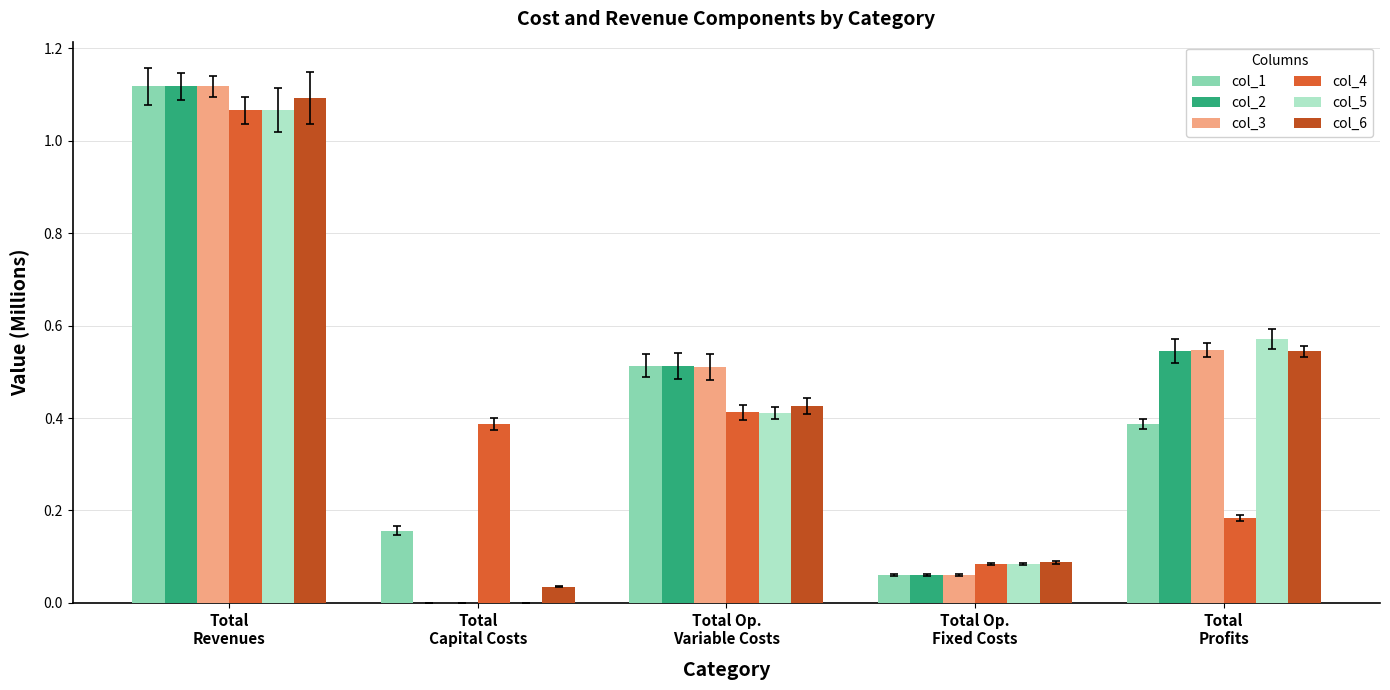

List the series in order of their peak value, highest first.

col_1, col_2, col_3, col_6, col_5, col_4